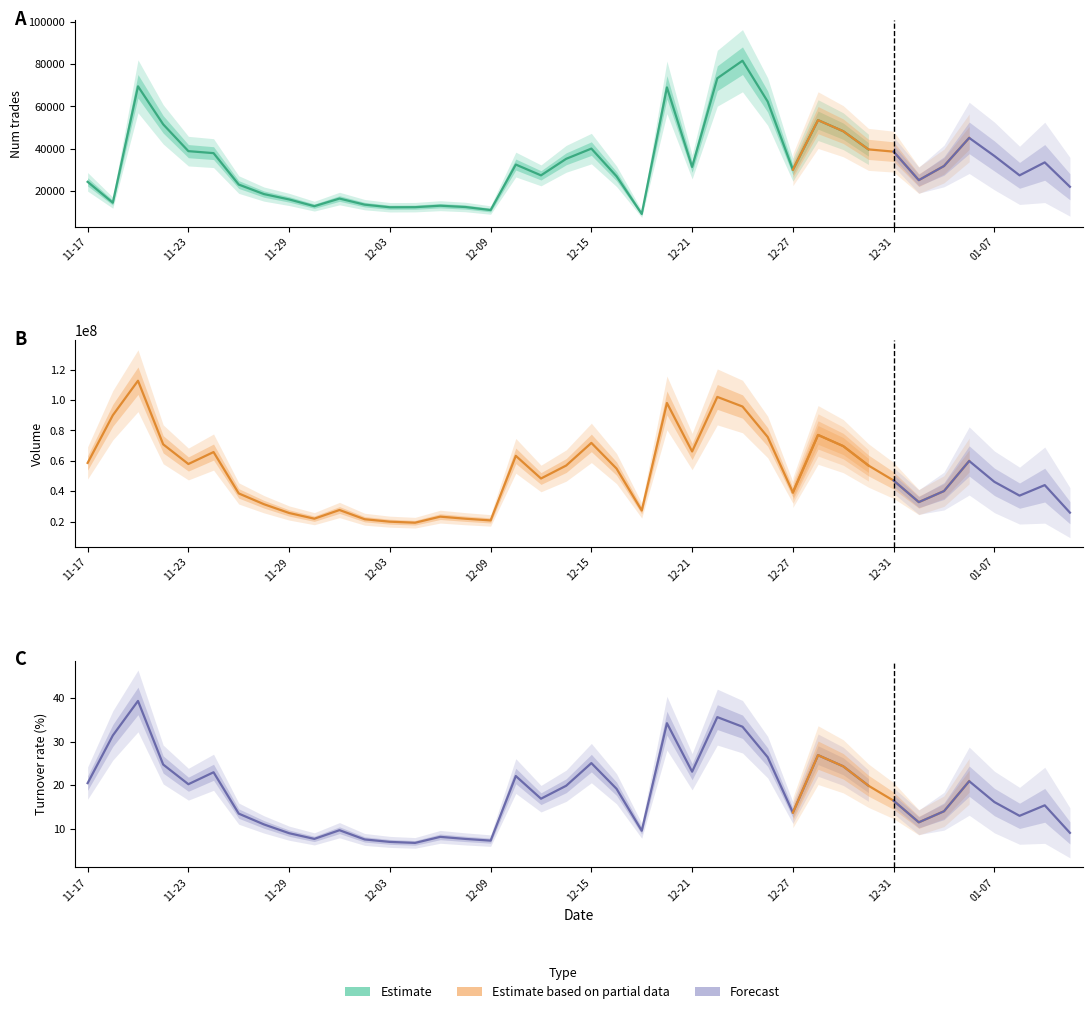

Which series has the largest total across all categories?

volume